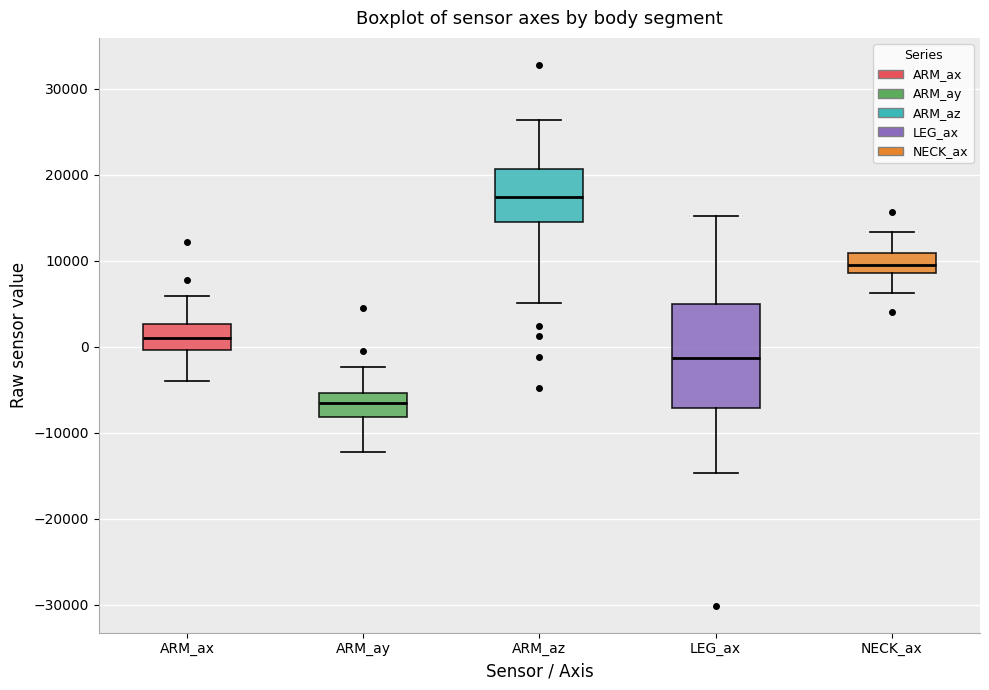

Which box is the tallest, from its lower edge to its upper edge?

LEG_ax